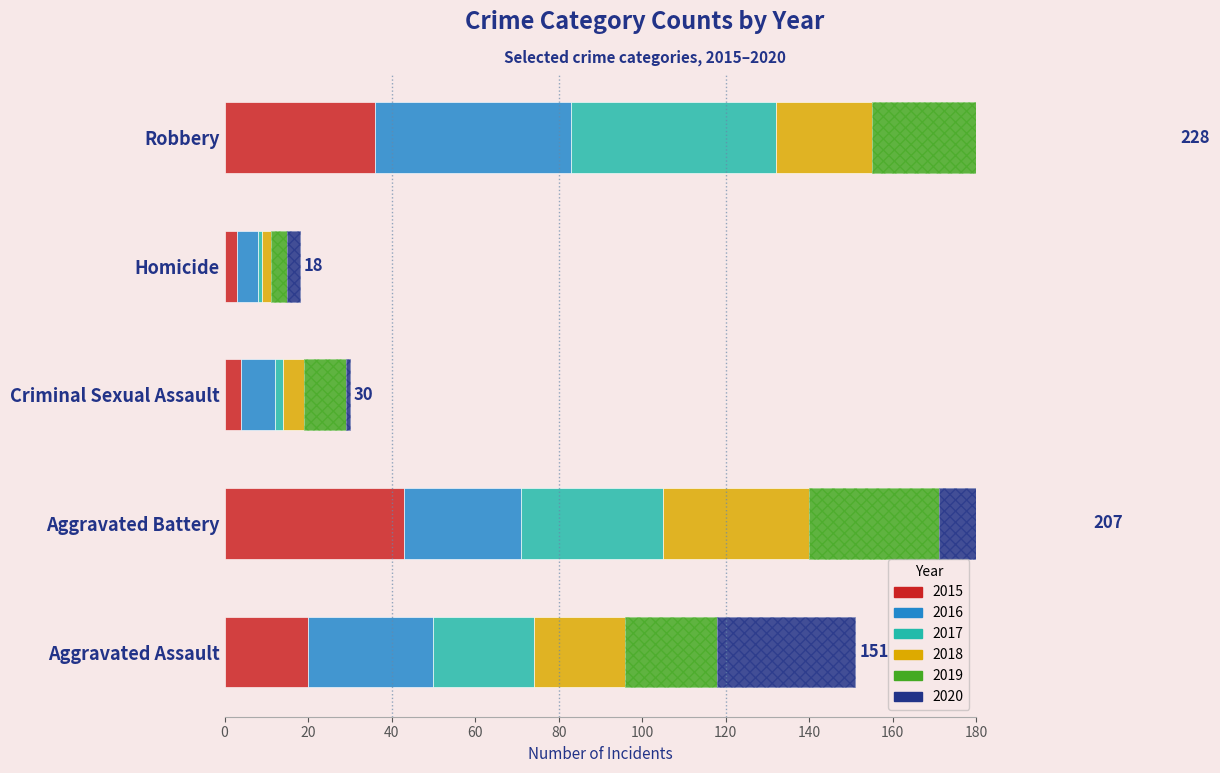

Reading left to right, transcribe all the data shown in this chart.

2015: 20	43	4	3	36
2016: 30	28	8	5	47
2017: 24	34	2	1	49
2018: 22	35	5	2	23
2019: 22	31	10	4	34
2020: 33	36	1	3	39